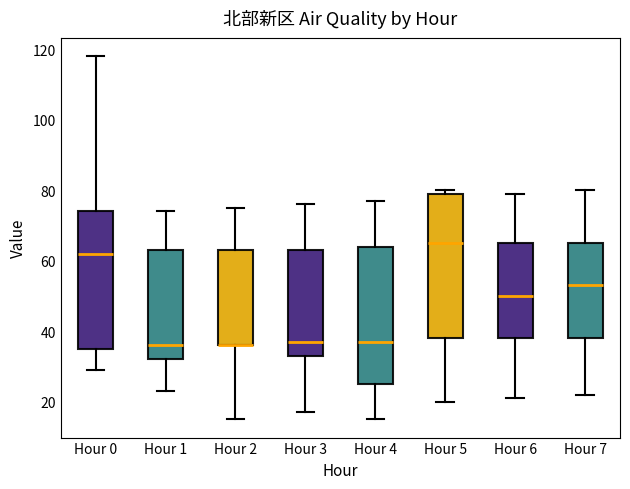

Where does the upper whisker of the box for Hour 1 end on the y-axis? The values are not printed on the chart, so give them approximately, as read against the axis.

74